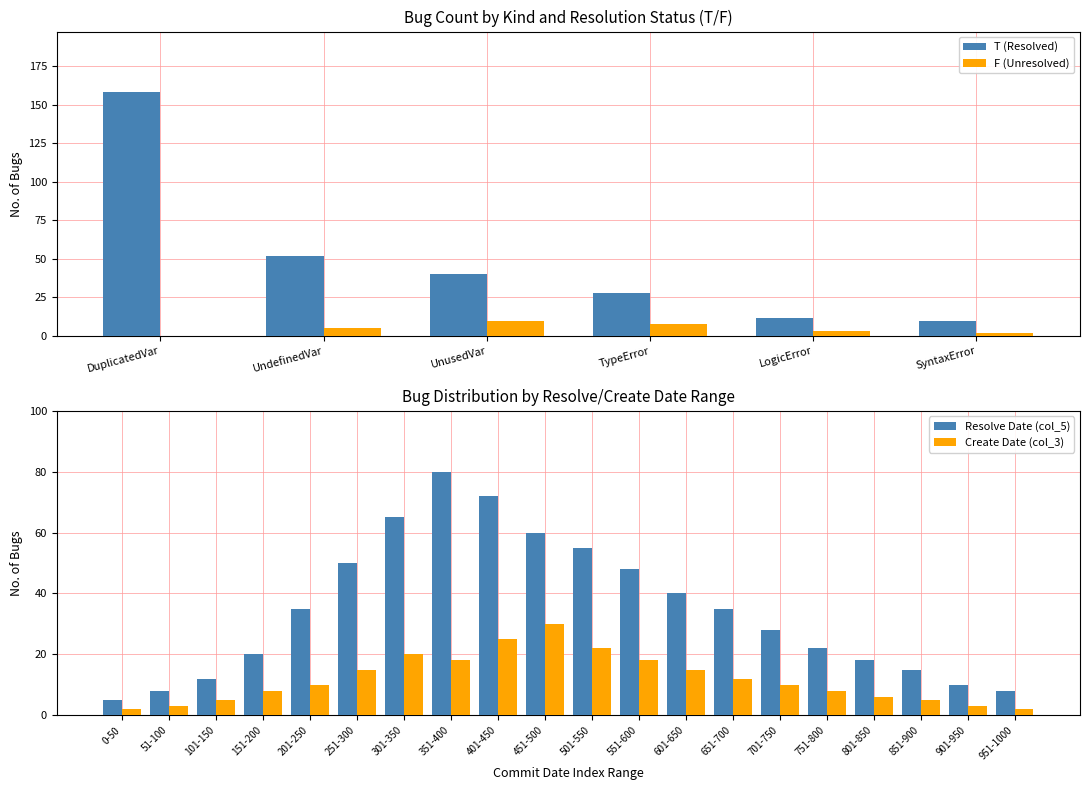

At which label does T (Resolved) reach its peak?

DuplicatedVar